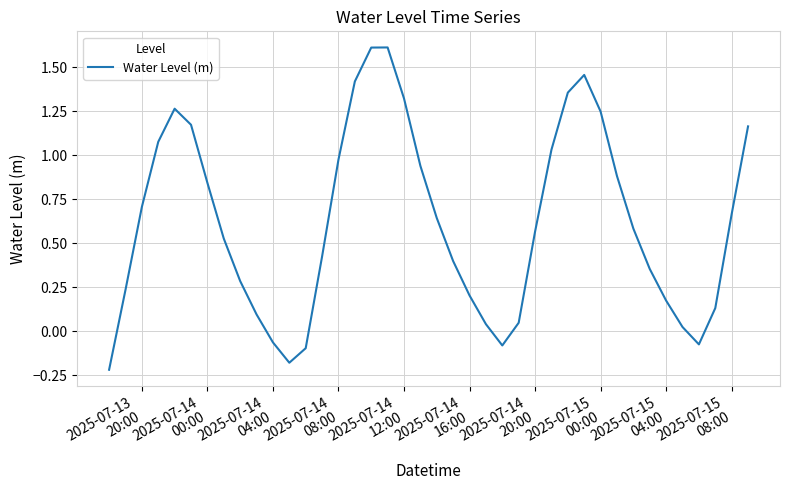

What is the greatest value displayed?

1.6